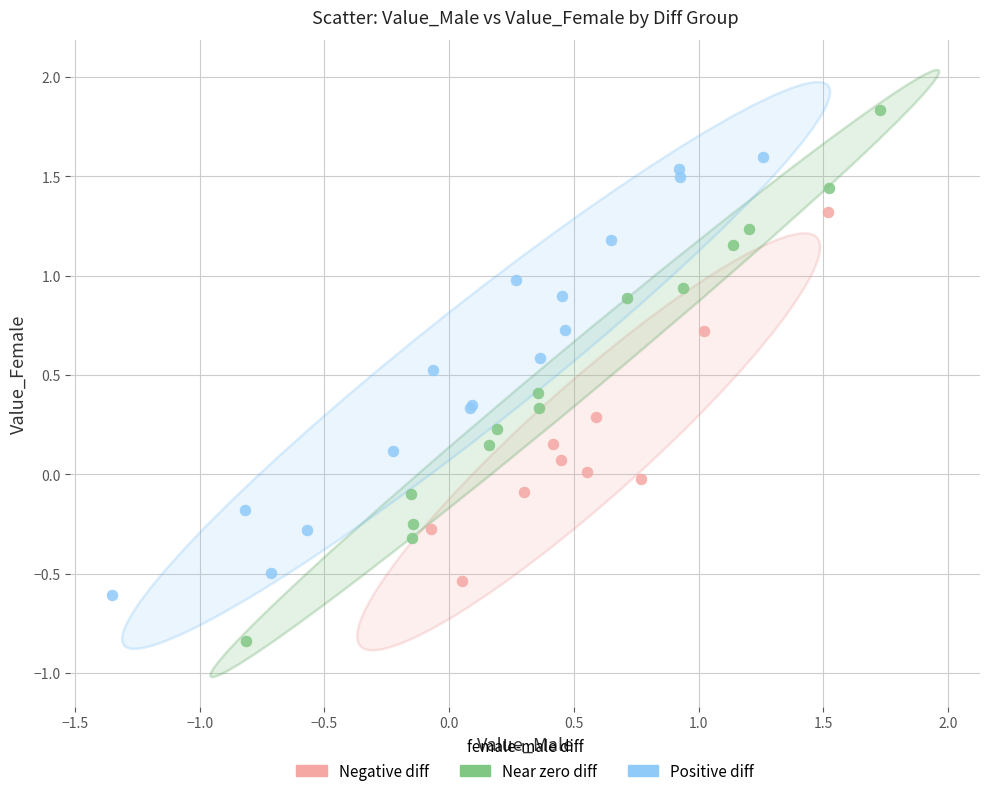

Which series has the widest spread of Y values?

Near zero diff